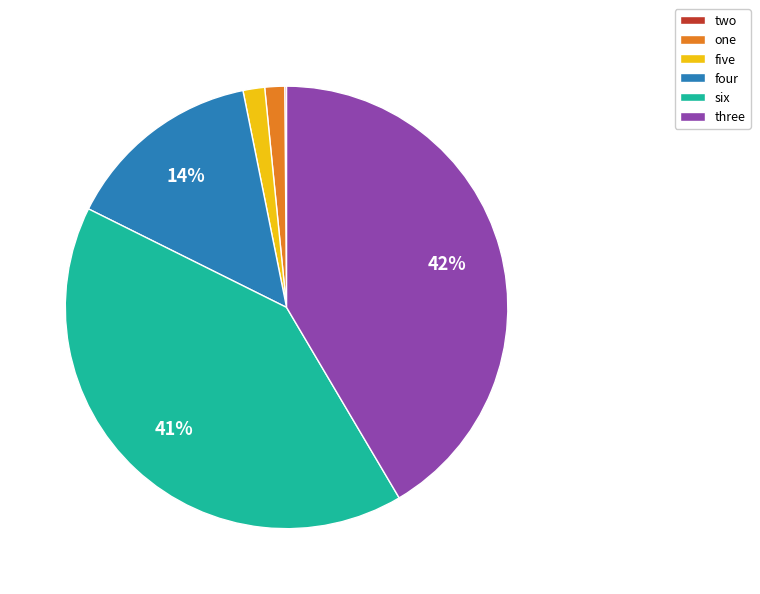

Is there any slice that represents more than half of the pie?

No